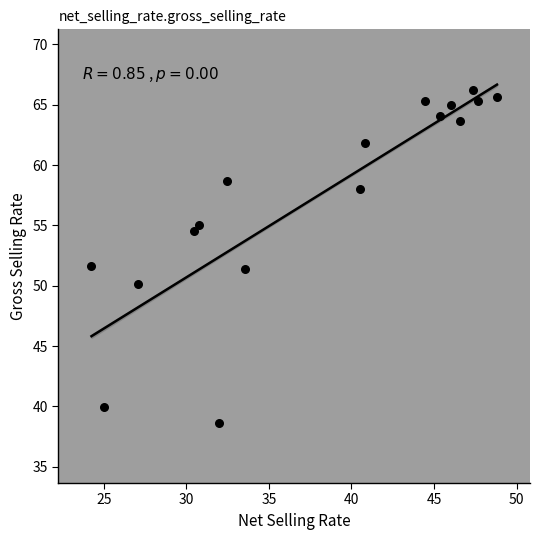

What is the range of X values (max minus min)?

24.6